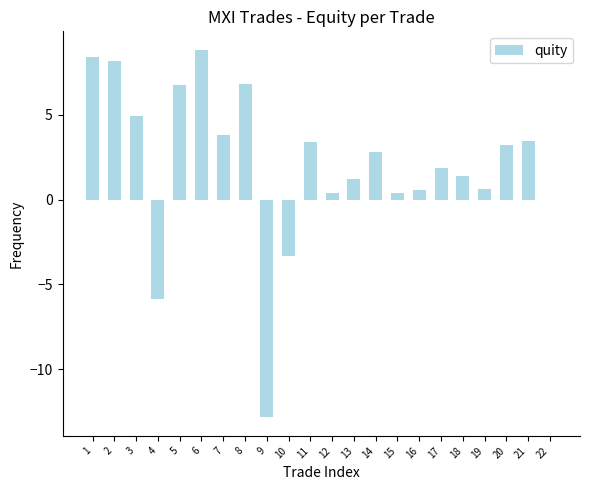

Where does the data first go above 2?

1